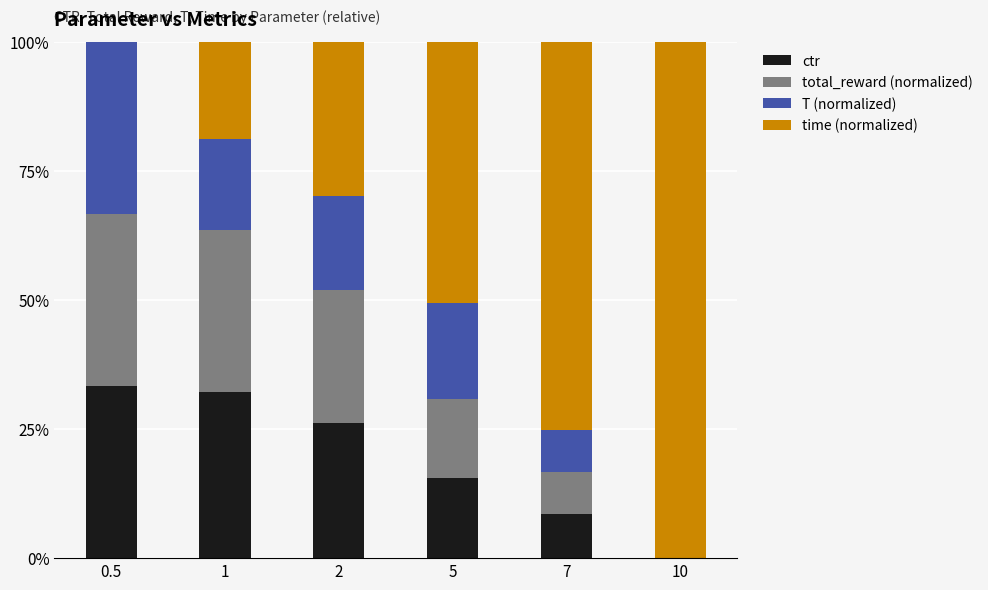

What is the total value across all series at 1?

100.0